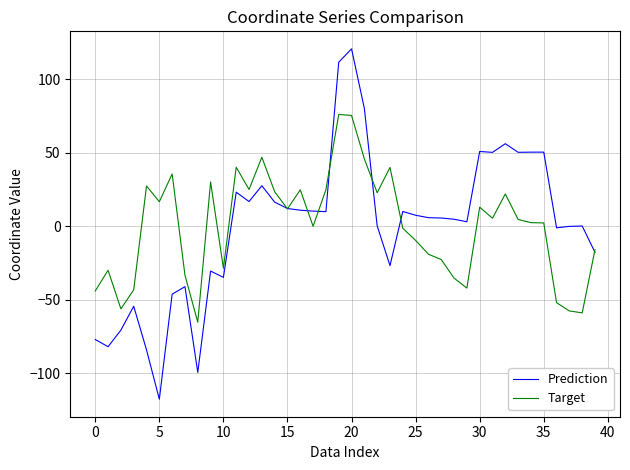

What is the difference between the maximum and minimum values in the Prediction series?

238.5